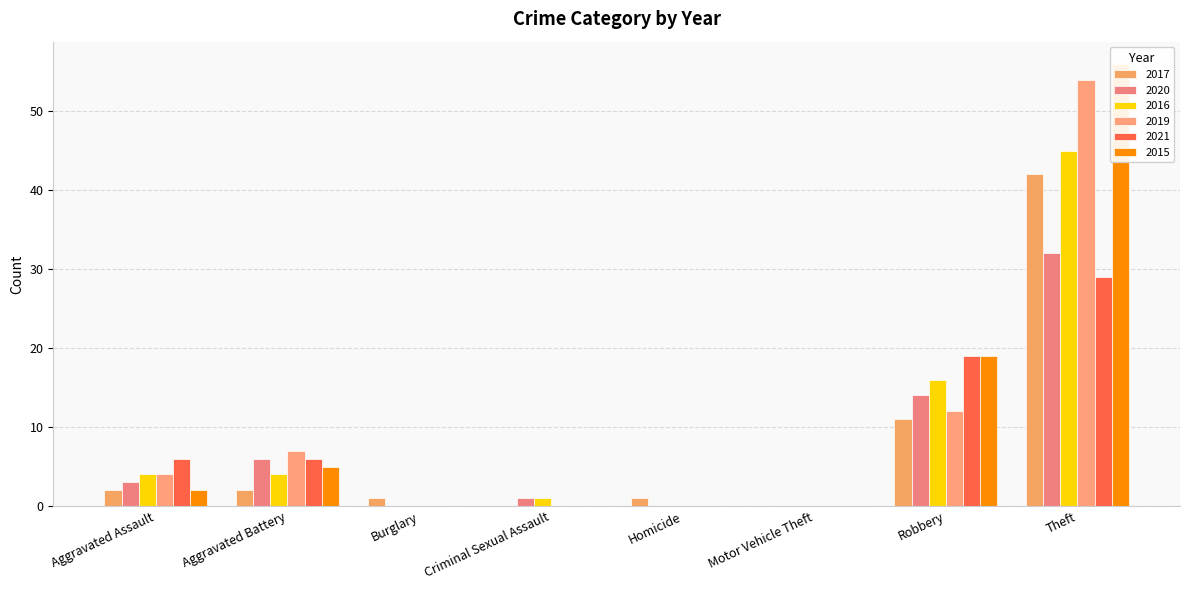

At which category does the chart reach its minimum across all series?

Criminal Sexual Assault